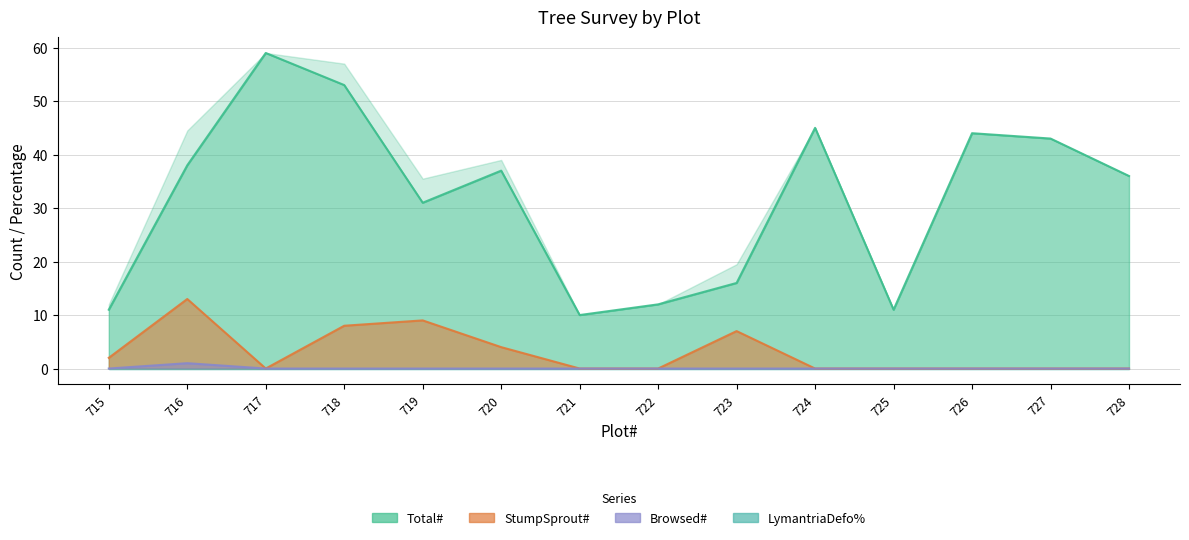

Which series has the largest range (max minus min)?

Total#